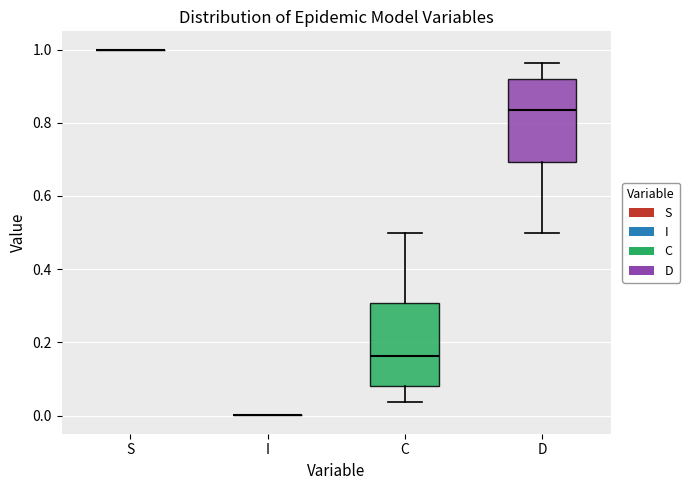

Where does the upper whisker of the box for D end on the y-axis? The values are not printed on the chart, so give them approximately, as read against the axis.

0.96